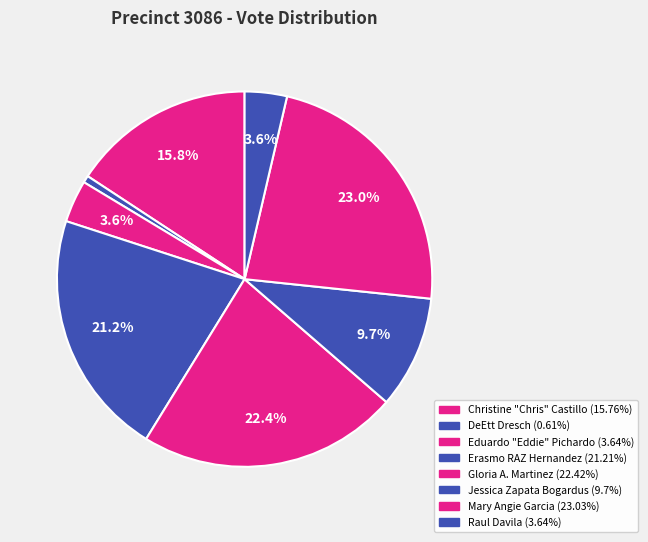

Count the number of slices in the pie.

8